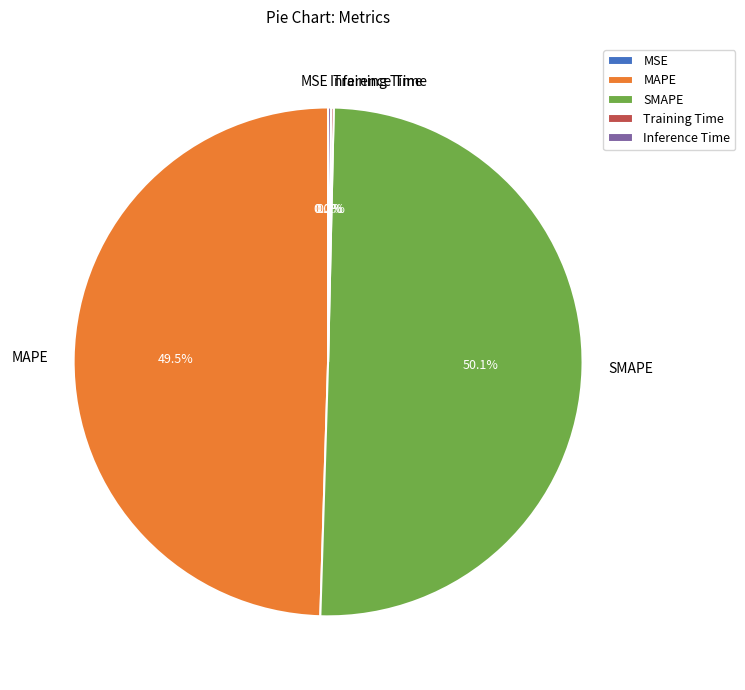

What is the majority slice?

SMAPE